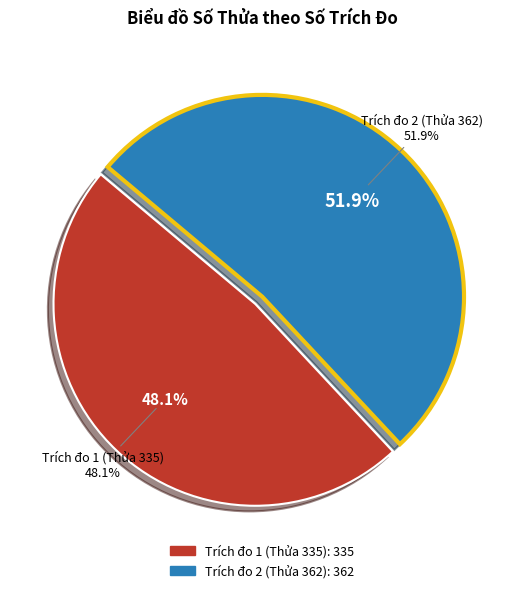

How many slices are in this pie chart?

2